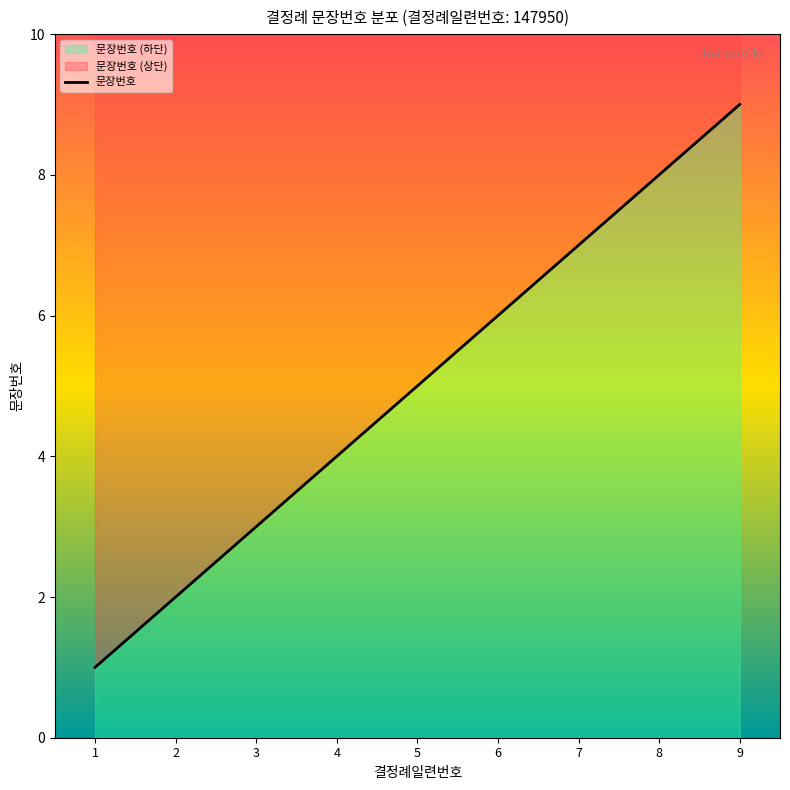

Approximately how many times larger is the value at 6 compared to 1?

6.0